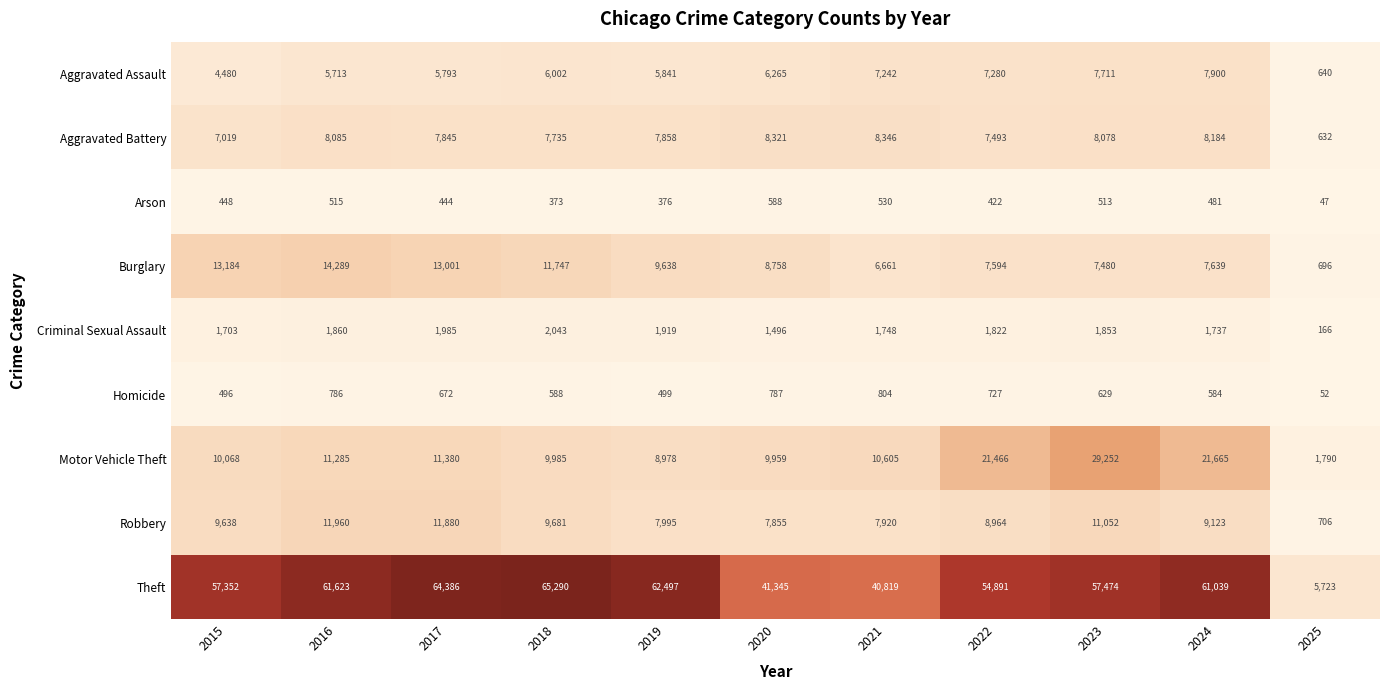

Which category has the lowest value across all series?

2025